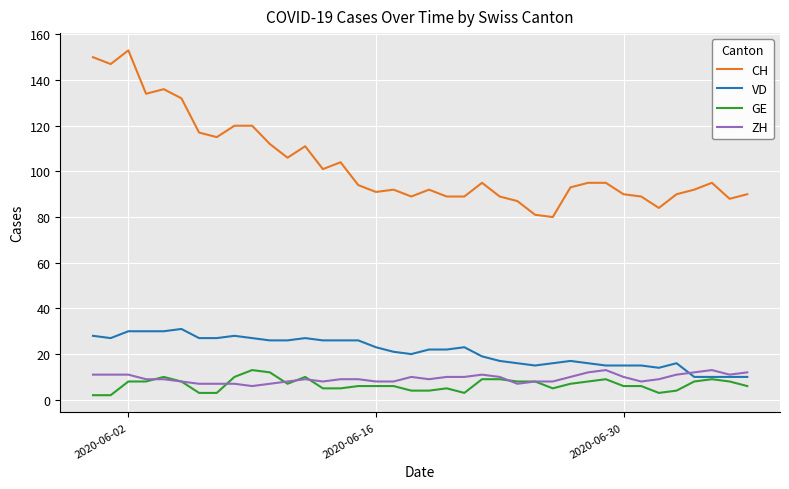

Which series has the largest total across all categories?

CH